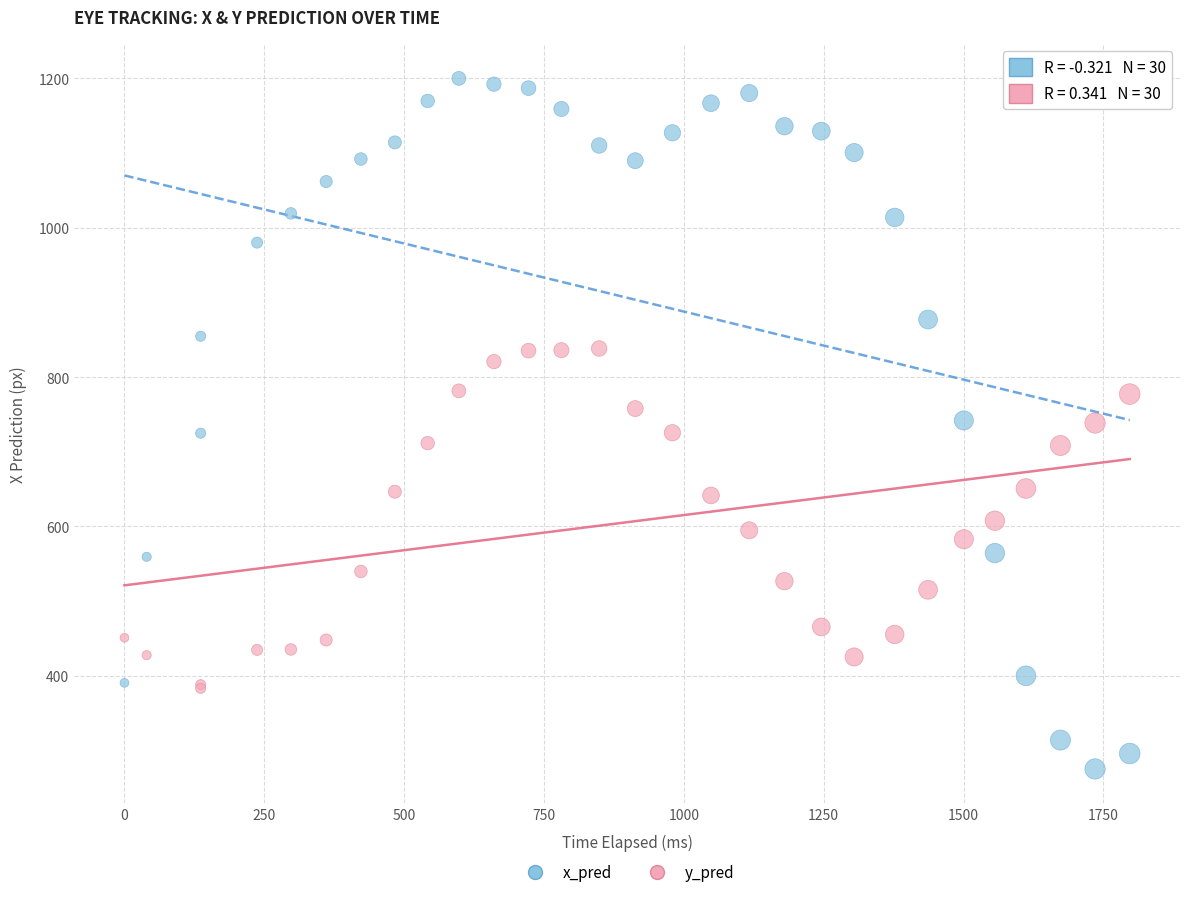

Which series has the widest spread of Y values?

x_pred